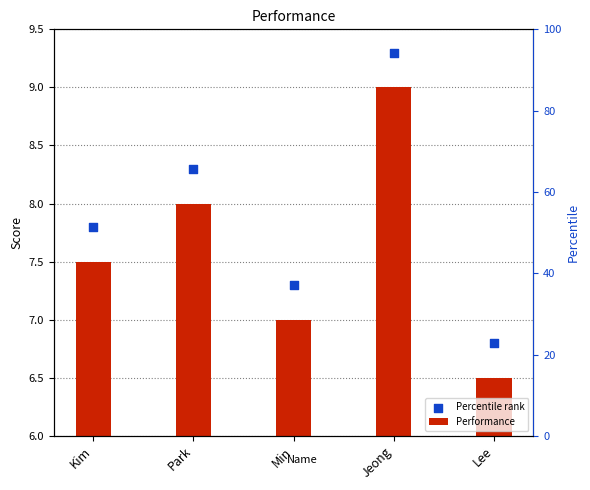

At which category is the sum across all series the highest?

Jeong